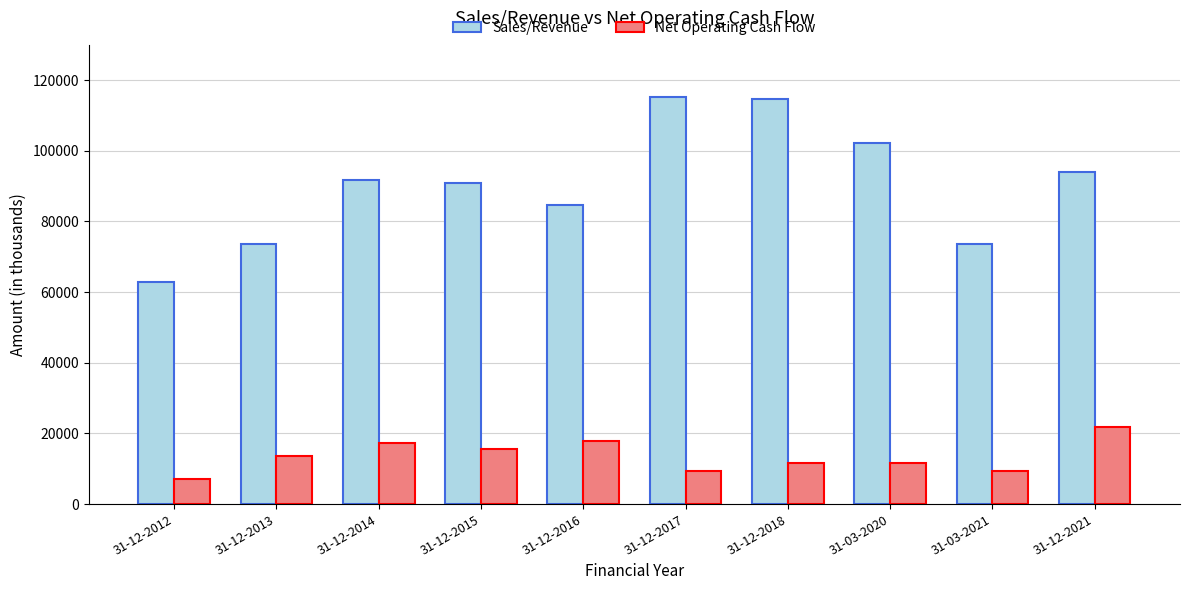

What is the maximum value for Sales/Revenue?

115241.6